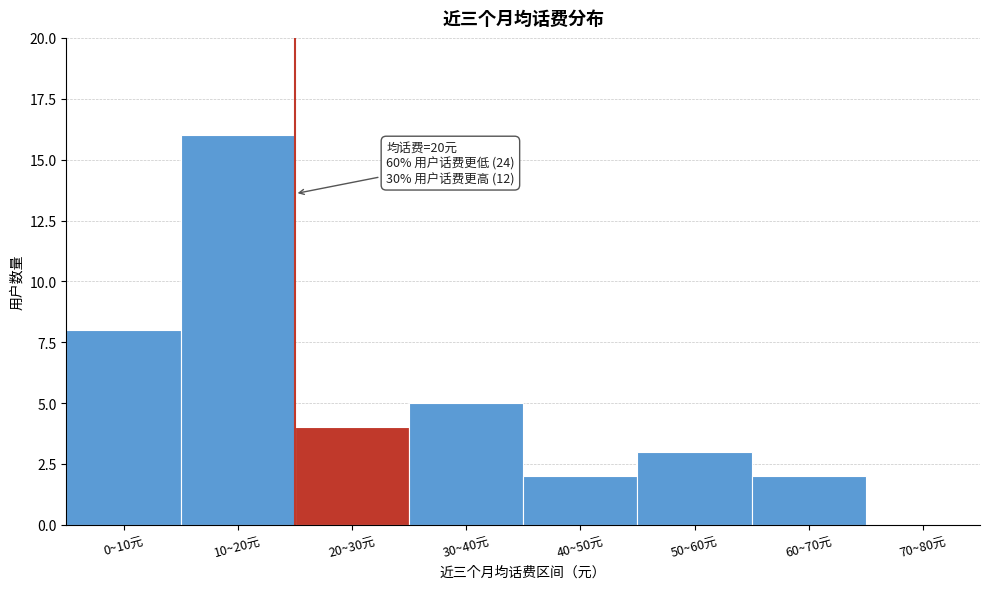

What is the approximate value at 50~60元?

3